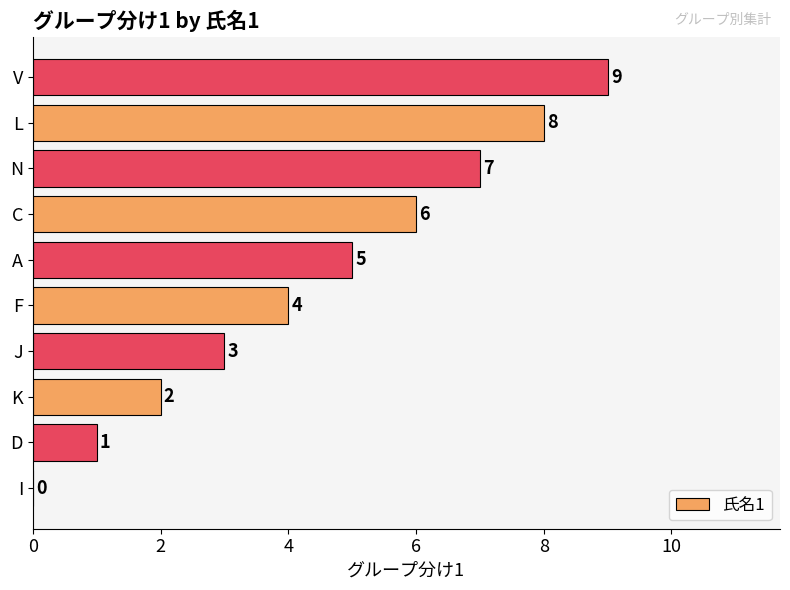

How many values are between 2 and 7?

6